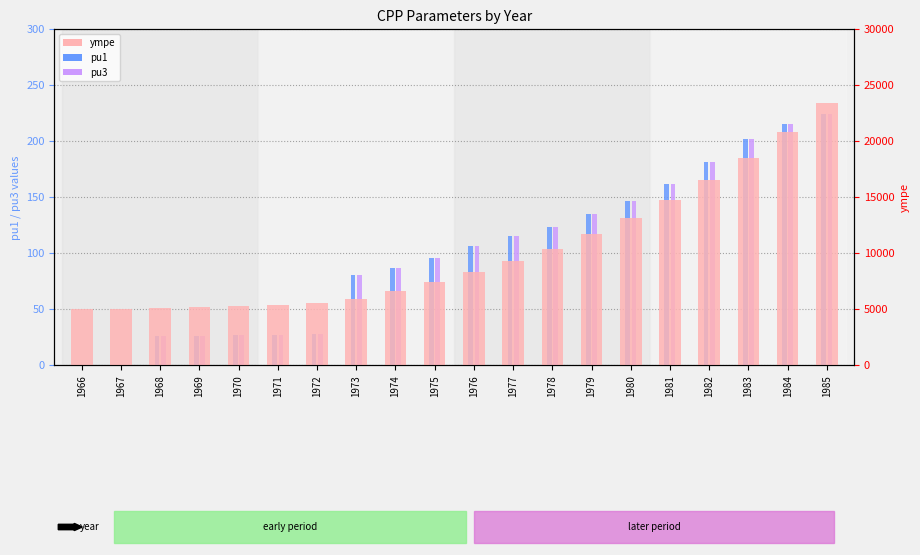

Where does the pu1 series first go above 106?

1976